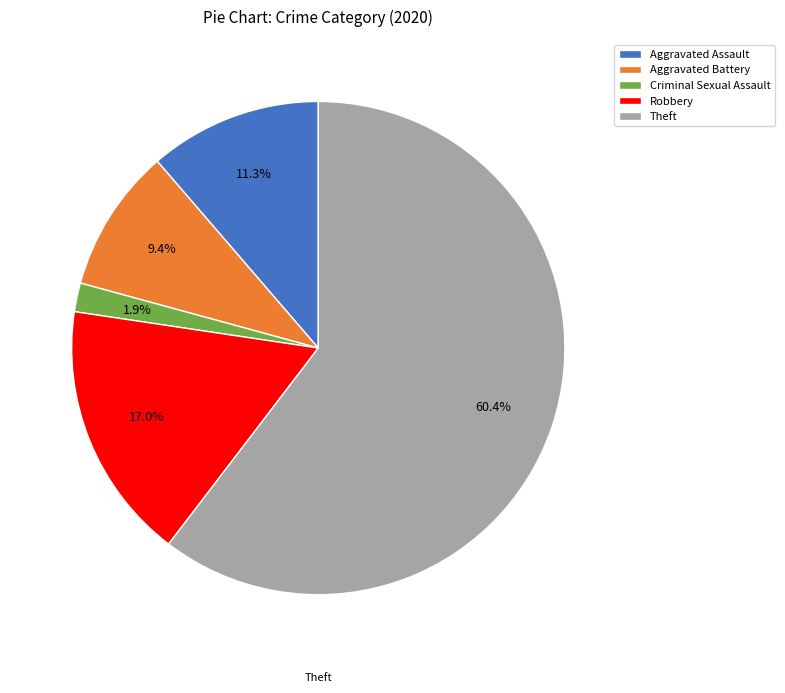

What is the smallest slice in the pie chart?

Criminal Sexual Assault